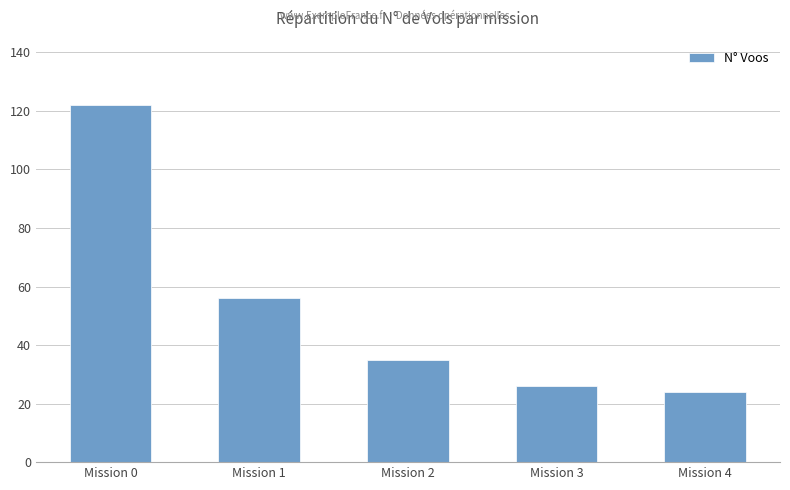

How many series are shown in this chart?

1